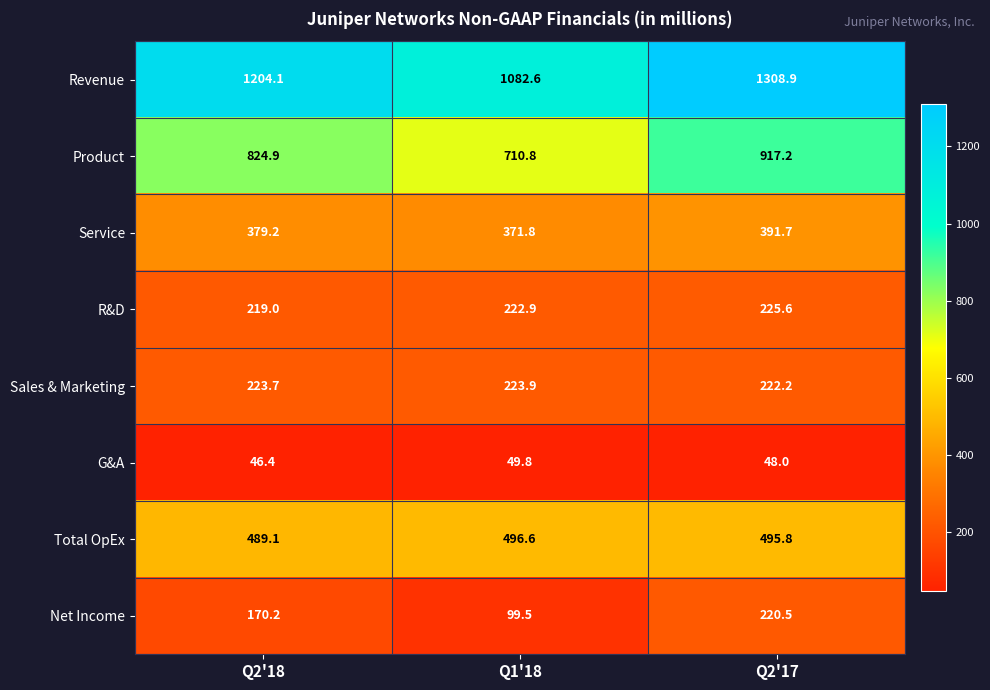

Reading left to right, list all the values displayed in this chart.

Revenue: 1204.1	1082.6	1308.9
Product: 824.9	710.8	917.2
Service: 379.2	371.8	391.7
R&D: 219.0	222.9	225.6
Sales & Marketing: 223.7	223.9	222.2
G&A: 46.4	49.8	48.0
Total OpEx: 489.1	496.6	495.8
Net Income: 170.2	99.5	220.5